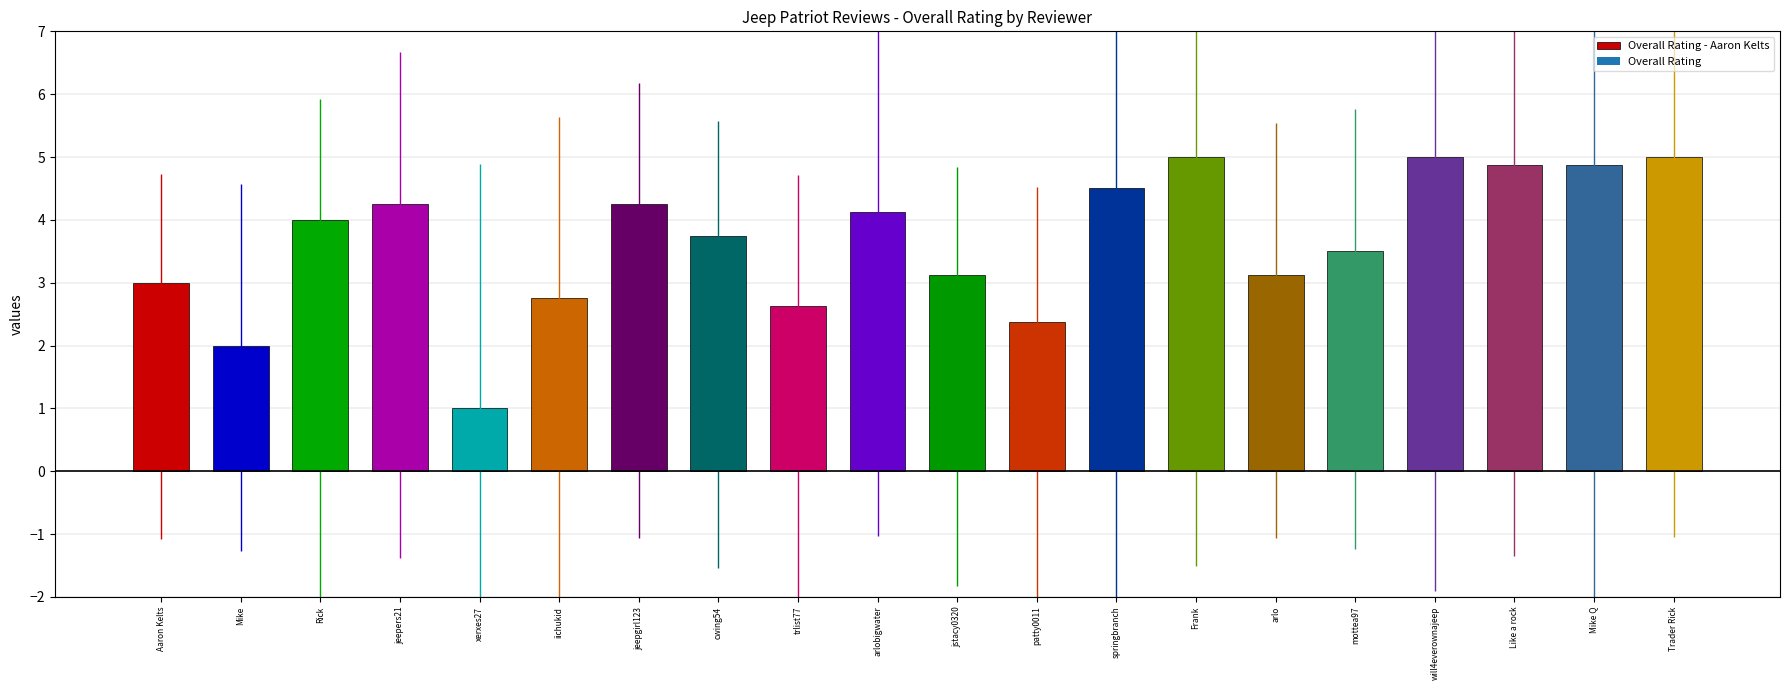

Reading left to right, what are all the values shown in this chart?

3.0	2.0	4.0	4.2	1.0	2.8	4.2	3.8	2.6	4.1	3.1	2.4	4.5	5.0	3.1	3.5	5.0	4.9	4.9	5.0